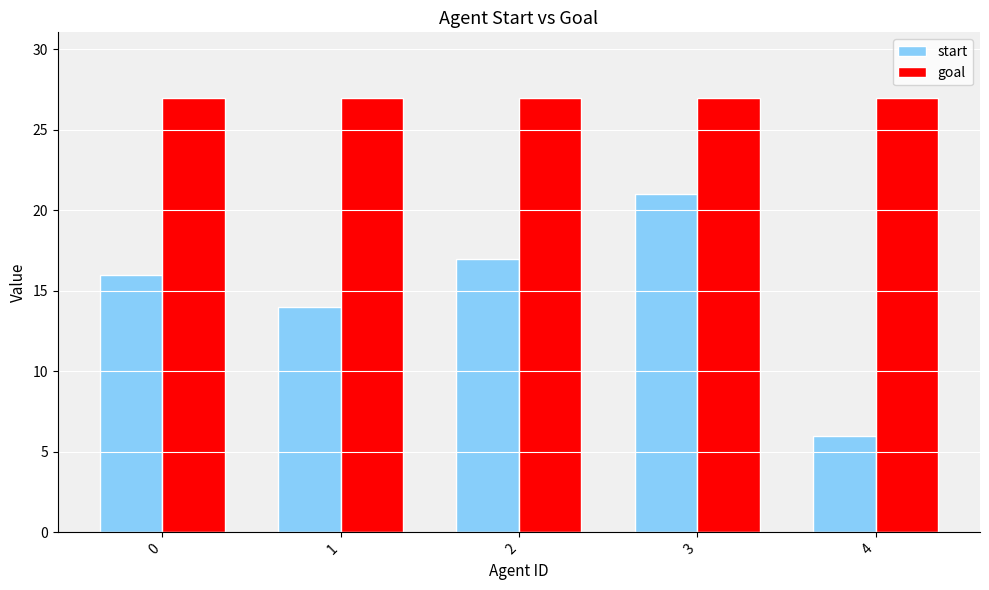

At 2, list the series in order from largest to smallest.

goal, start